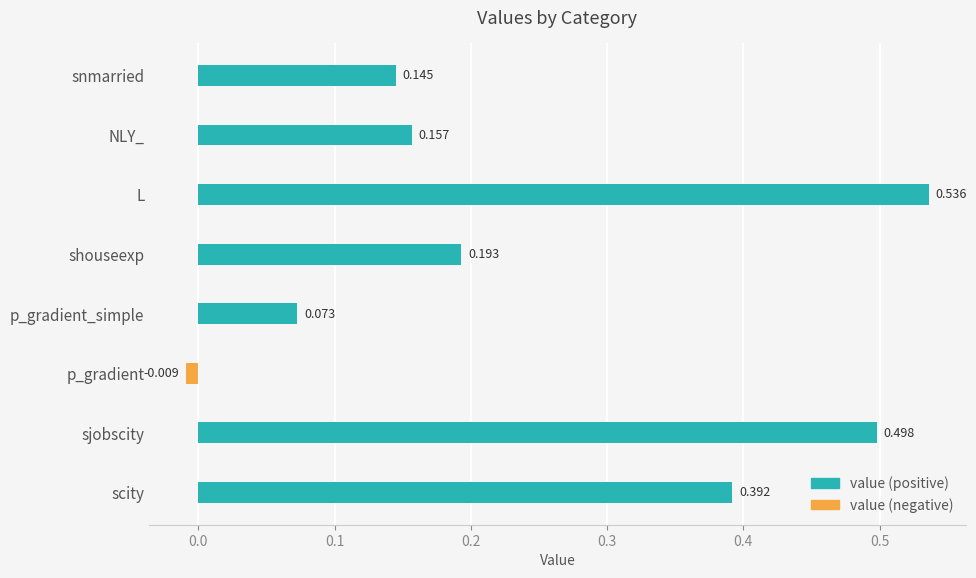

Reading left to right, transcribe all the data shown in this chart.

value (positive): 0.4	0.5	0.0	0.1	0.2	0.5	0.2	0.1
value (negative): 0.0	0.0	-0.0	0.0	0.0	0.0	0.0	0.0